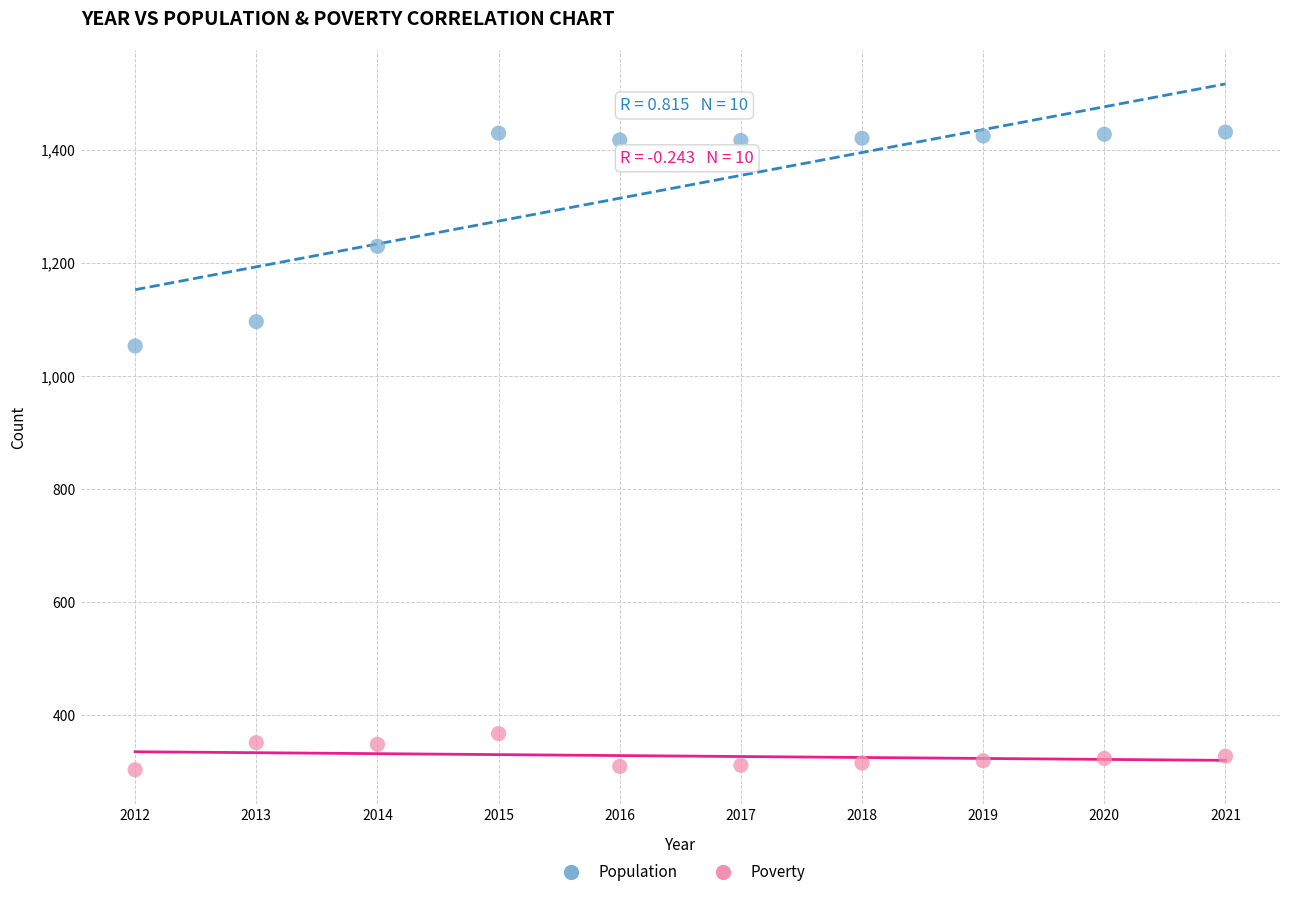

Which series reaches the minimum Y coordinate?

Poverty